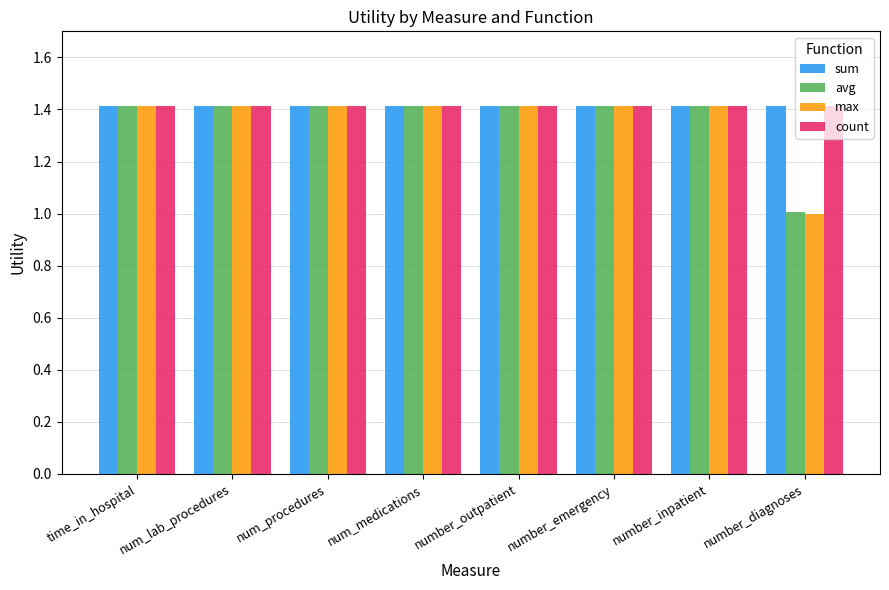

What are all the series names shown in the legend?

sum, avg, max, count